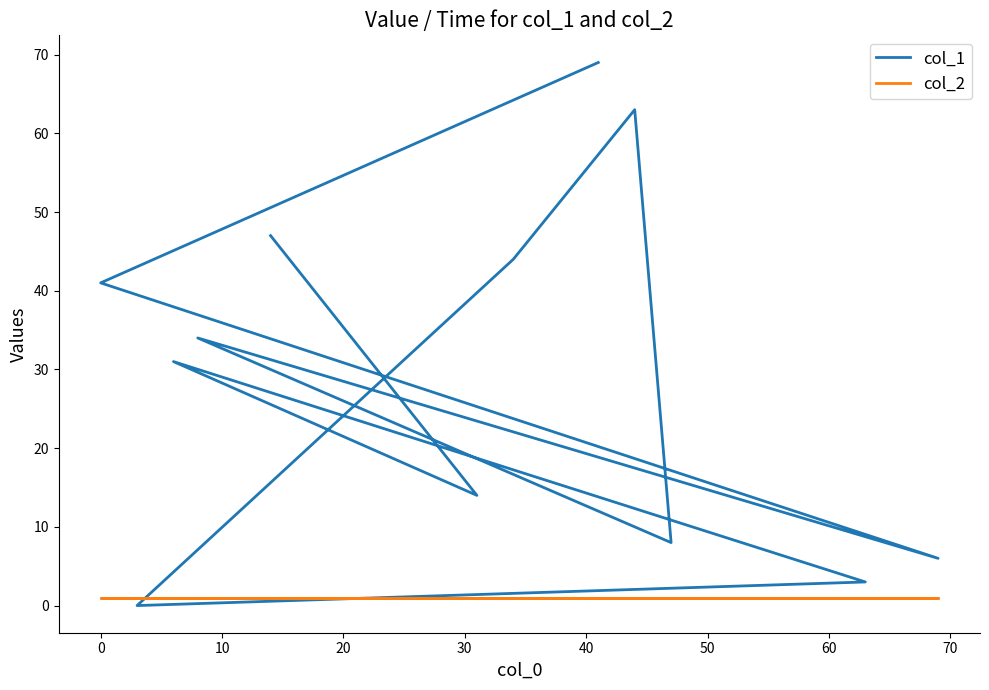

True or false: col_2 has more than 2 points higher than both neighbors.

False